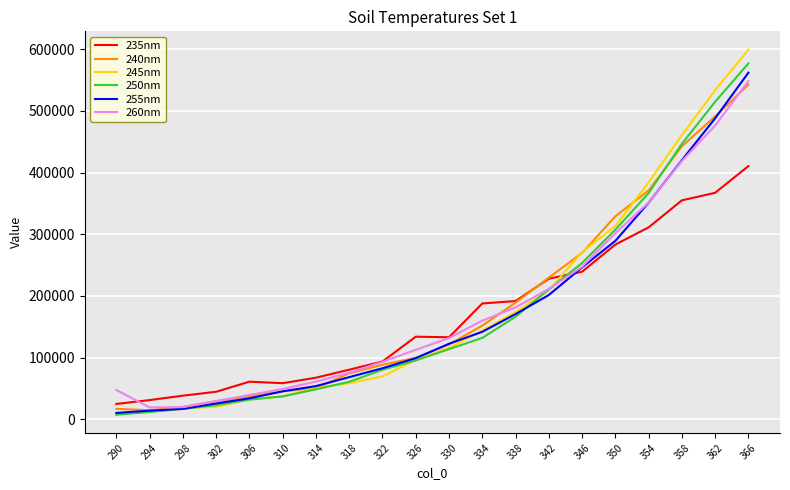

The value of 245nm at 346 is 474814.7. True or false?

False